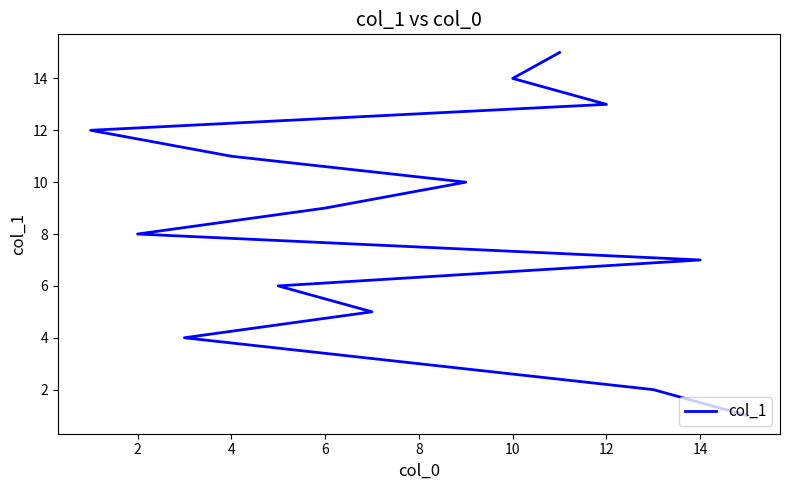

Between 6 and 9, which is larger?

9